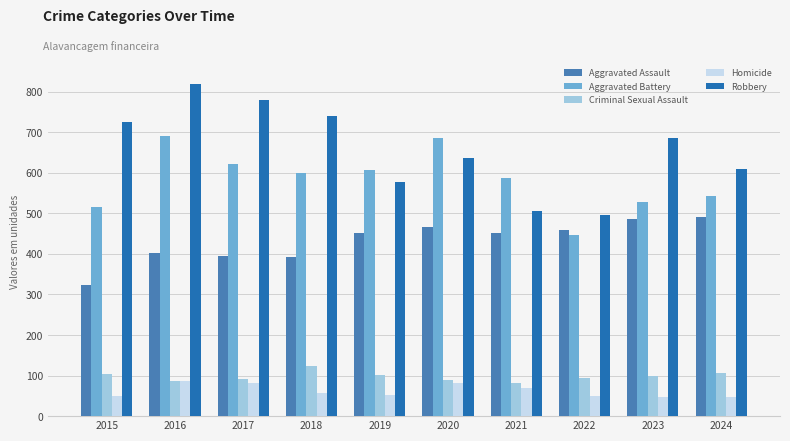

What is the sum of all Criminal Sexual Assault values?

975